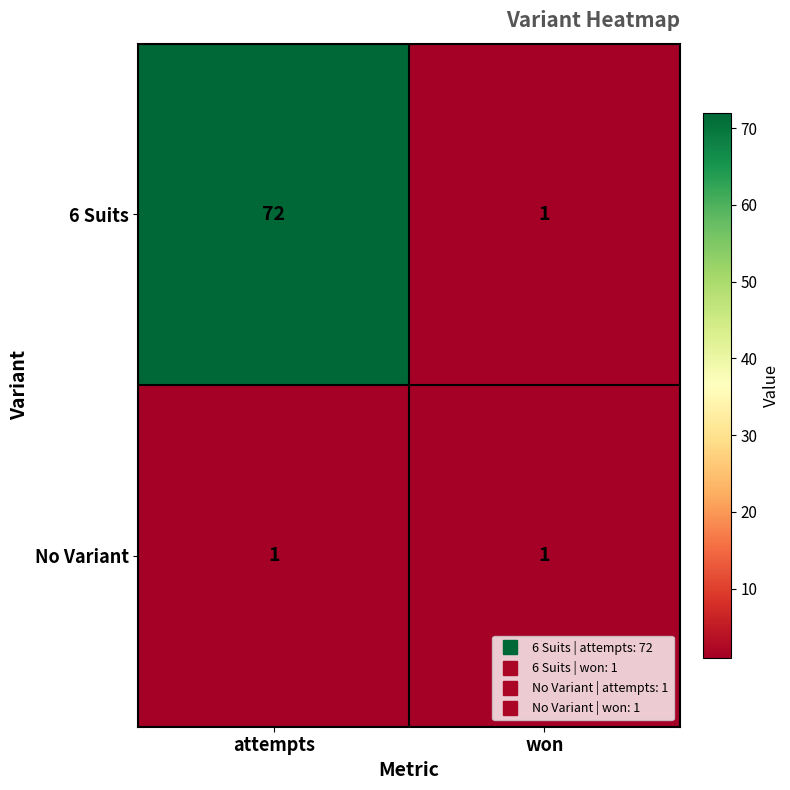

Rank the series by their average value, from highest to lowest.

6 Suits, No Variant